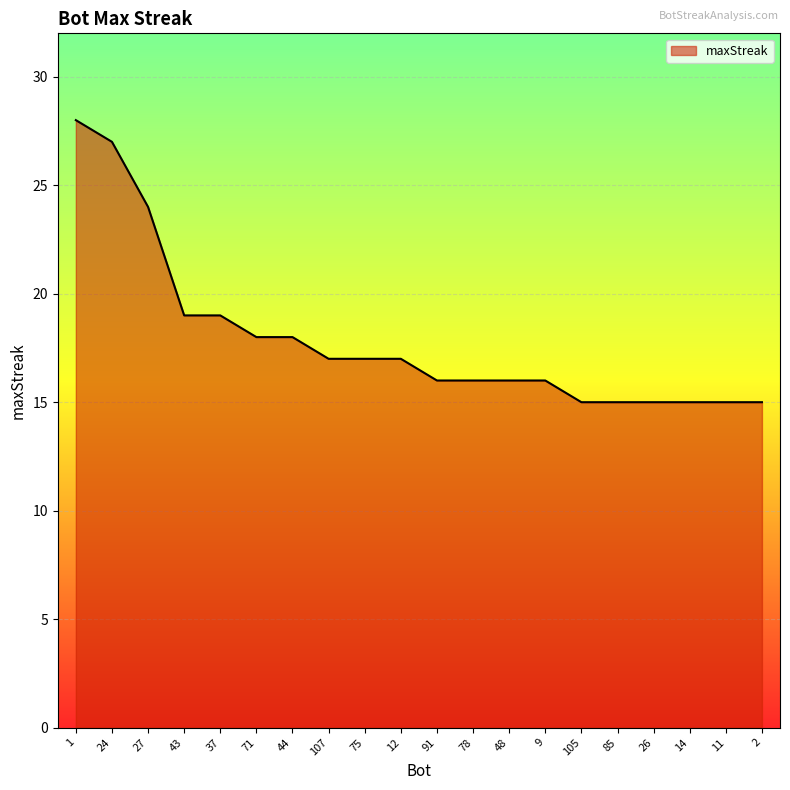

How many lines are shown in the chart?

1